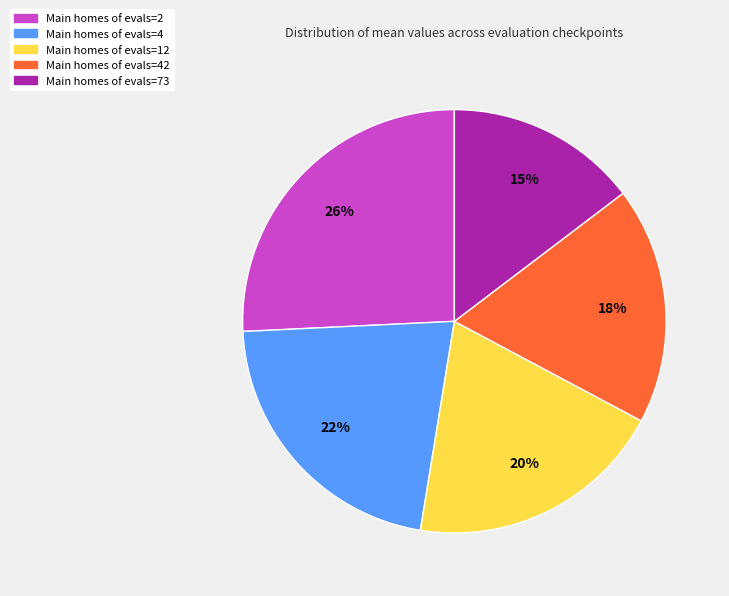

To the nearest percent, what is the difference between the largest and smallest slice percentages?

11%